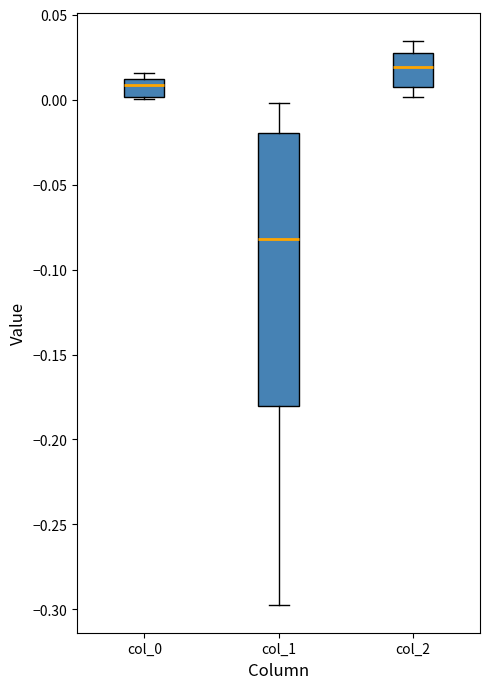

Where is the upper edge of the box for col_2 on the y-axis? The values are not printed on the chart, so give them approximately, as read against the axis.

0.025